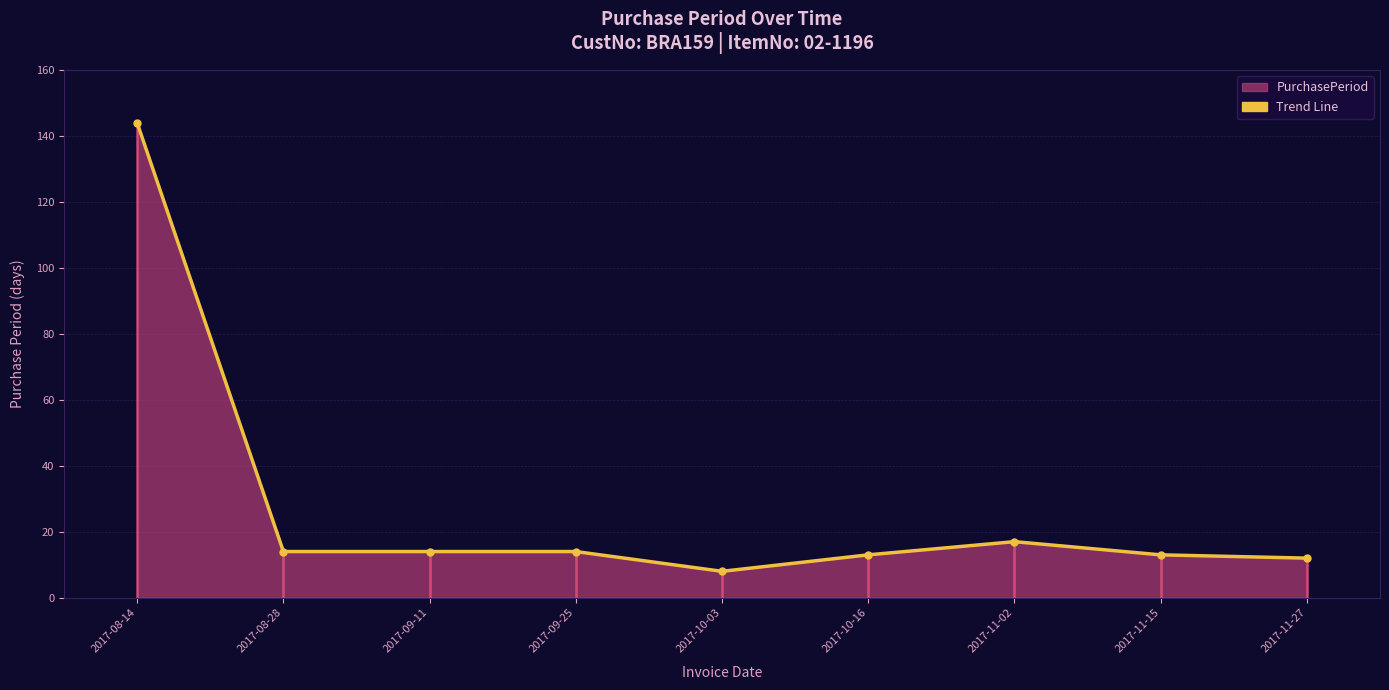

What is the value of the 2nd point from the left?

14